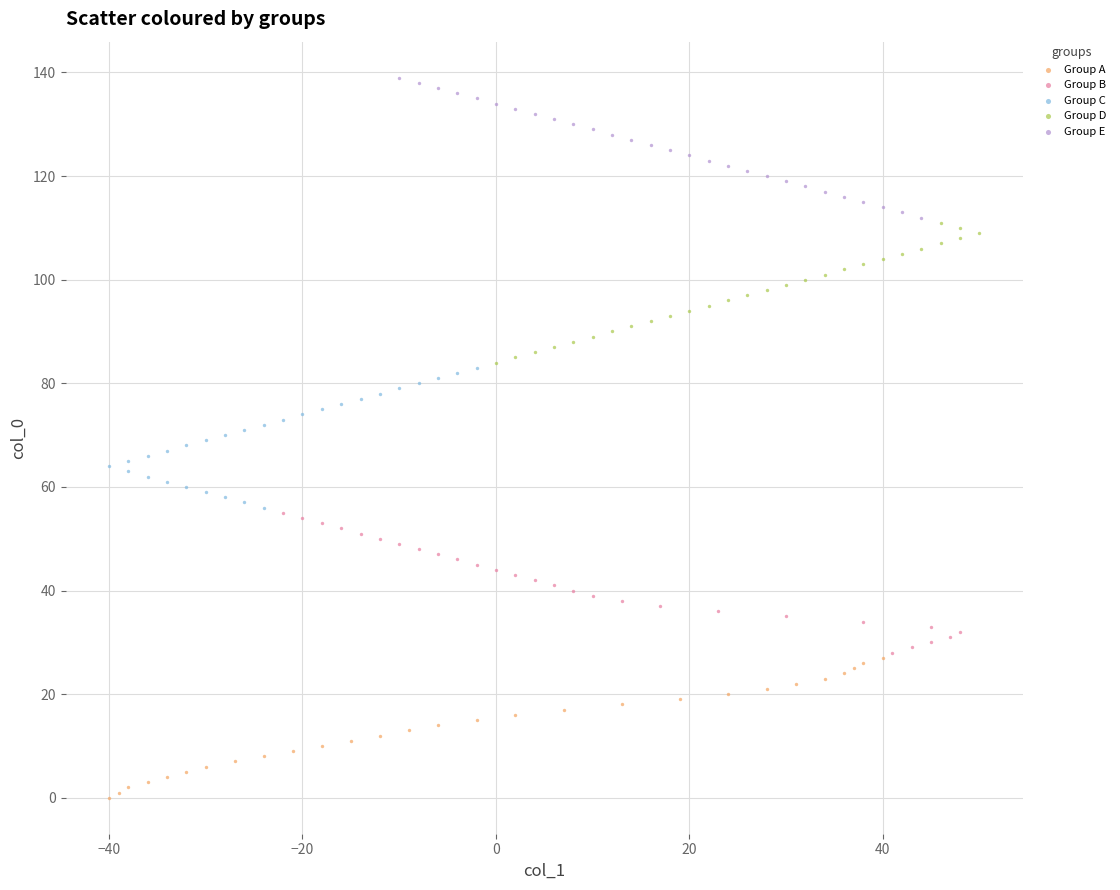

Which series contains the highest Y value?

Group E